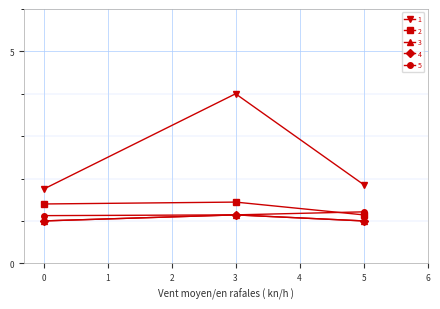

Rank the categories by 5 value from lowest to highest.

0, 3, 5